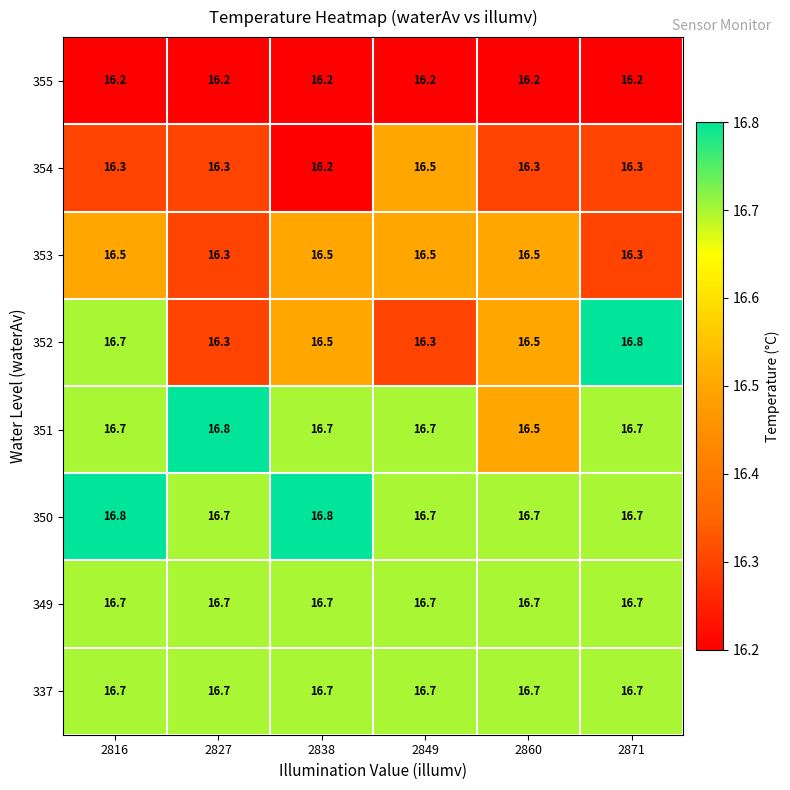

Is it true that 354 equals 25.0 at 2827?

False